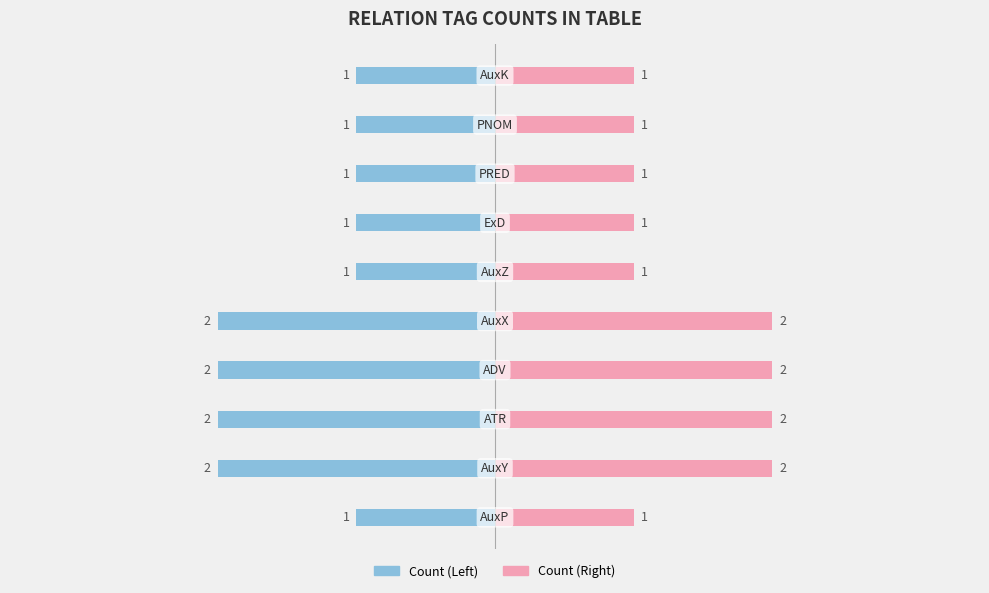

Reading left to right, list all the values displayed in this chart.

Count (Left): -1	-2	-2	-2	-2	-1	-1	-1	-1	-1
Count (Right): 1	2	2	2	2	1	1	1	1	1